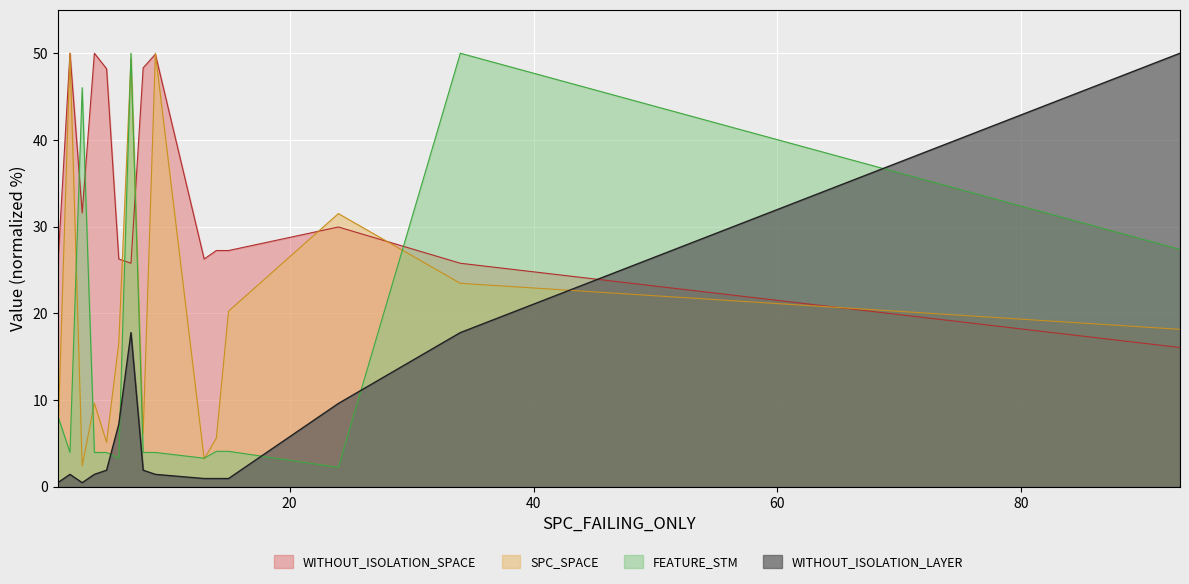

Which has a higher value, 34 or 93?

34